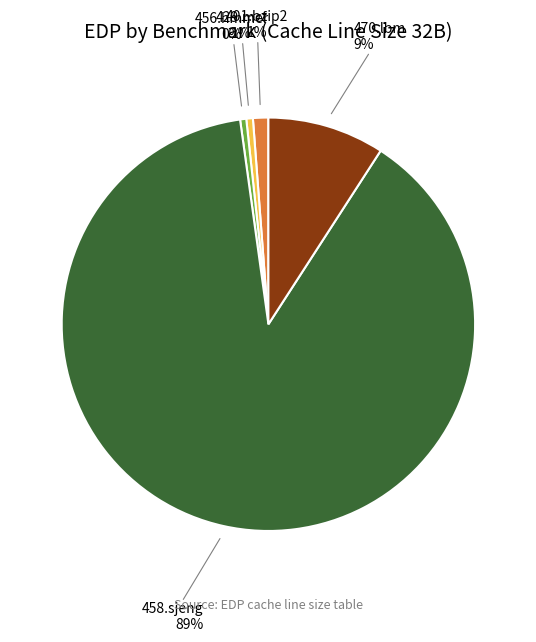

Does any single category account for the majority?

Yes